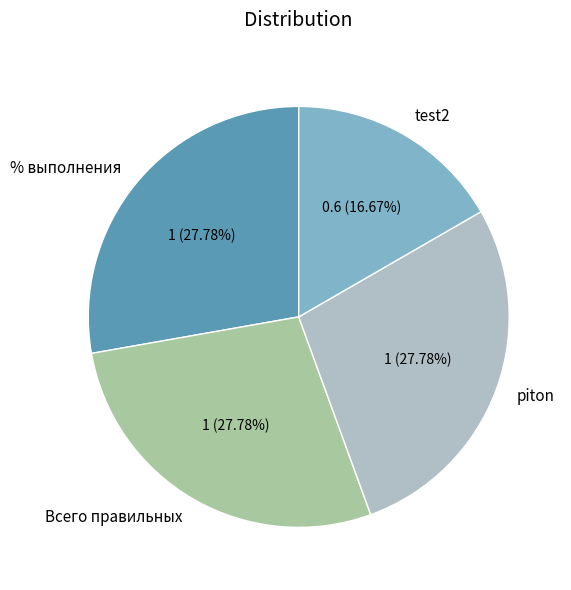

Approximately how many times larger is the value at % выполнения compared to test2?

1.7